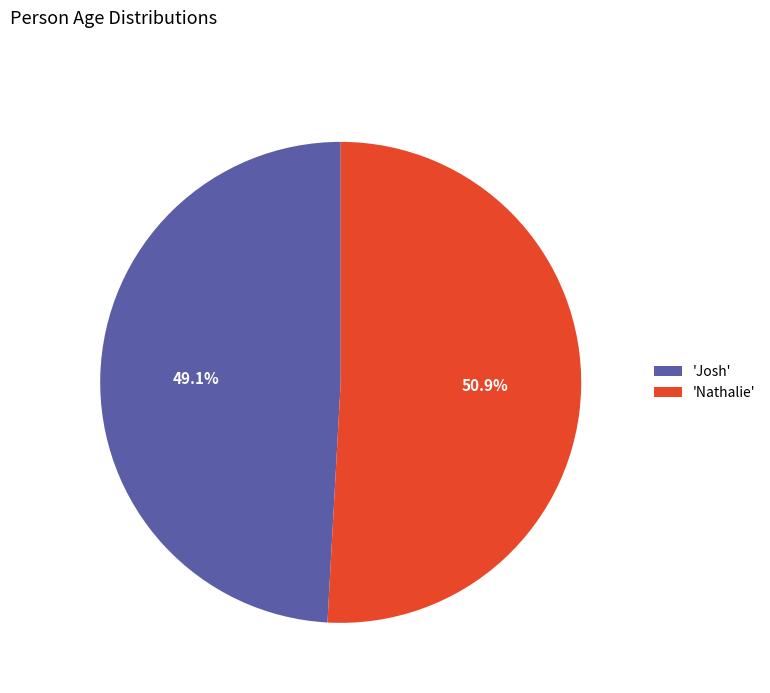

What is the total percentage of 'Nathalie' and 'Josh'?

100.0%